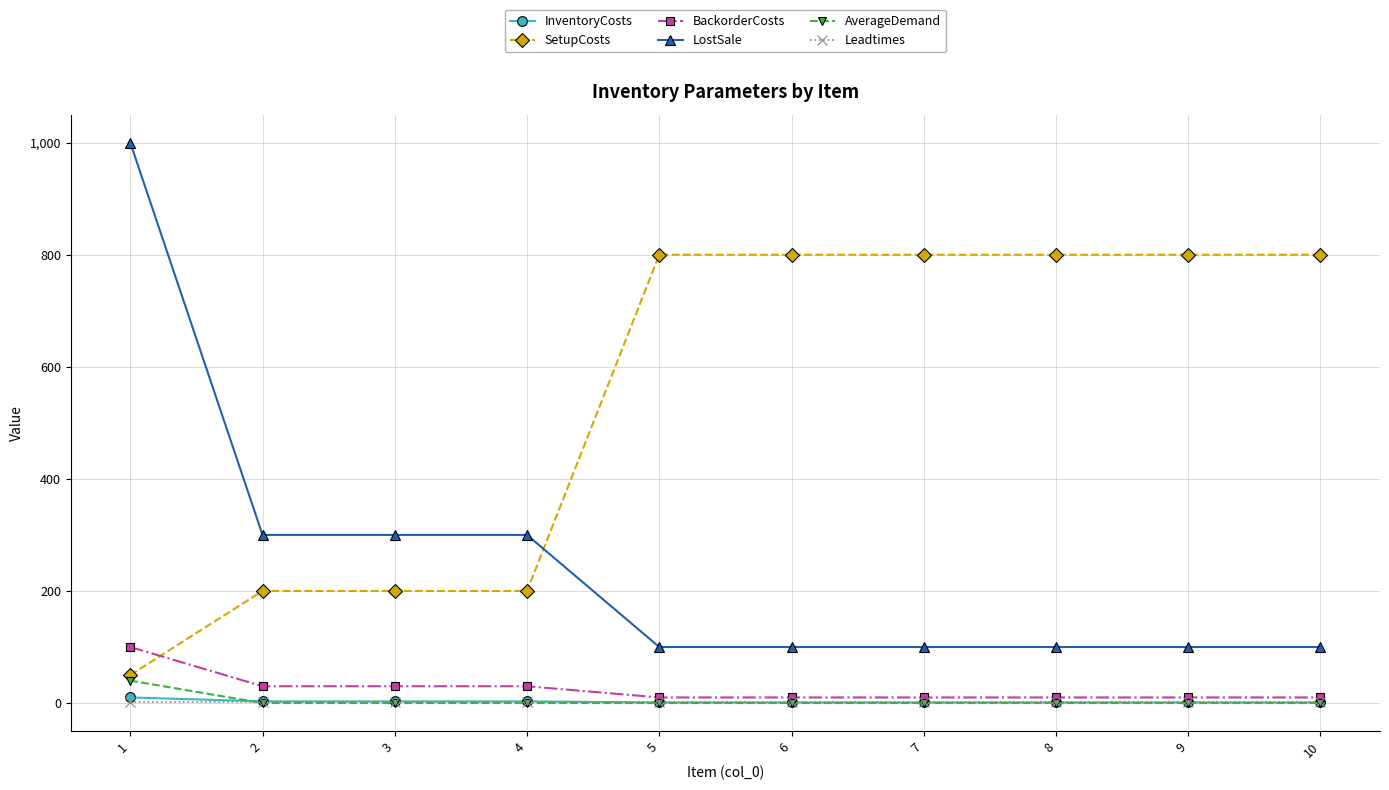

Which label corresponds to the largest value in the chart?

1